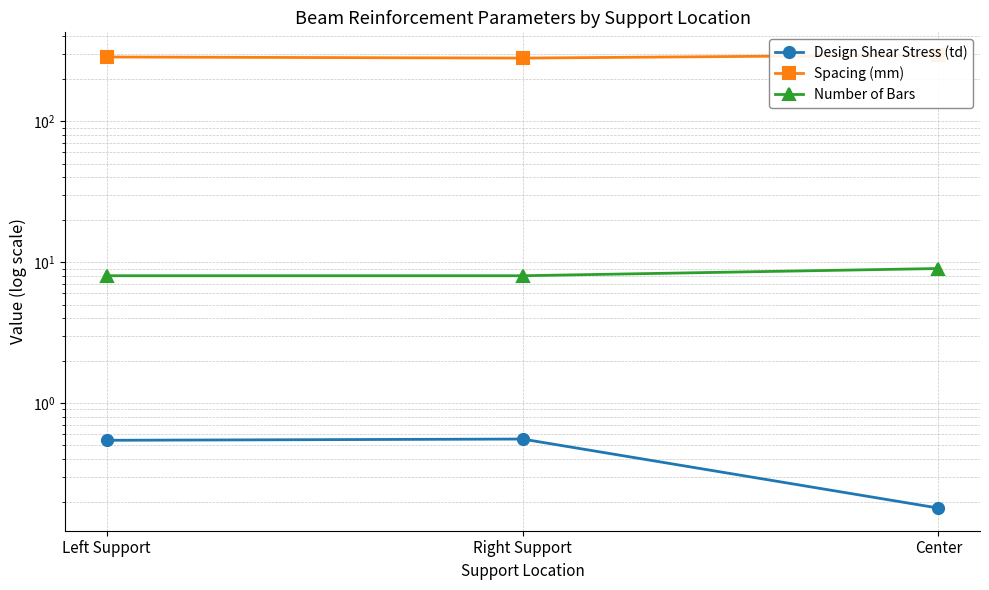

Is it true that Spacing (mm) equals 61.3 at Right Support?

False